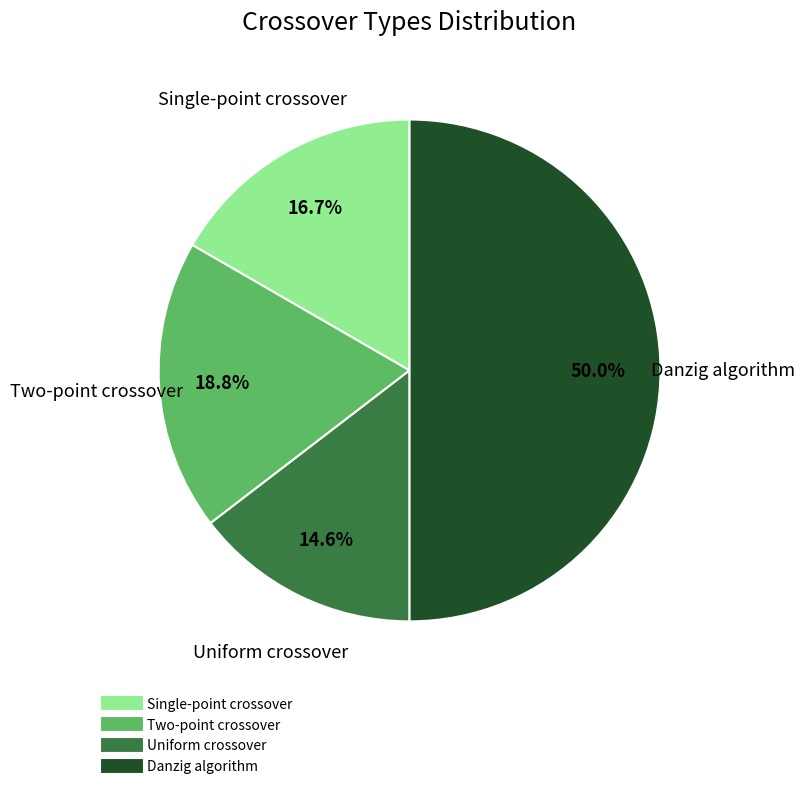

Which slice is the largest?

Danzig algorithm